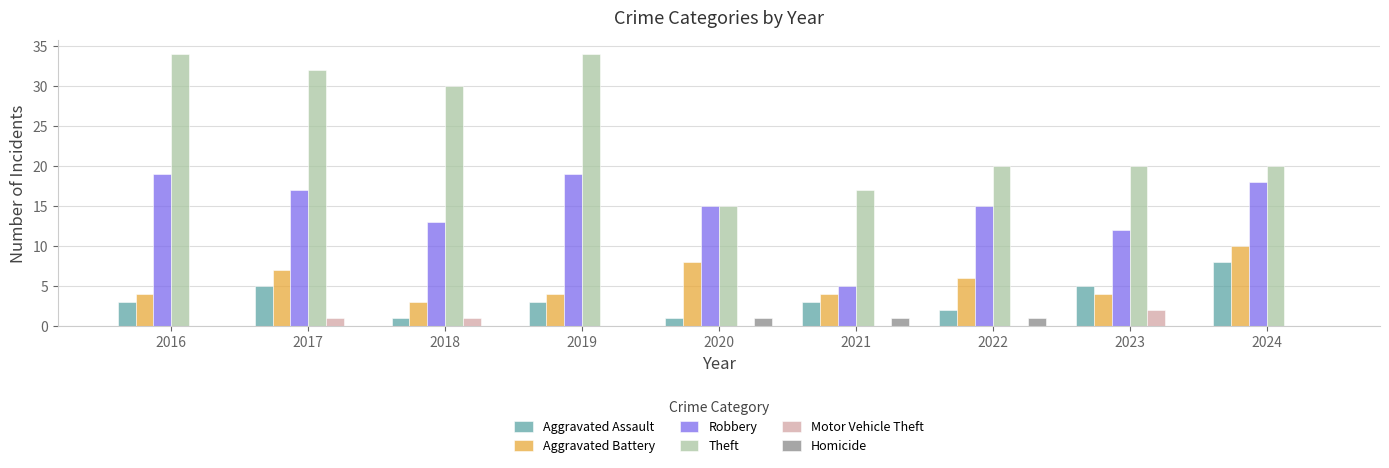

What is the approximate value of Homicide at 2022?

1